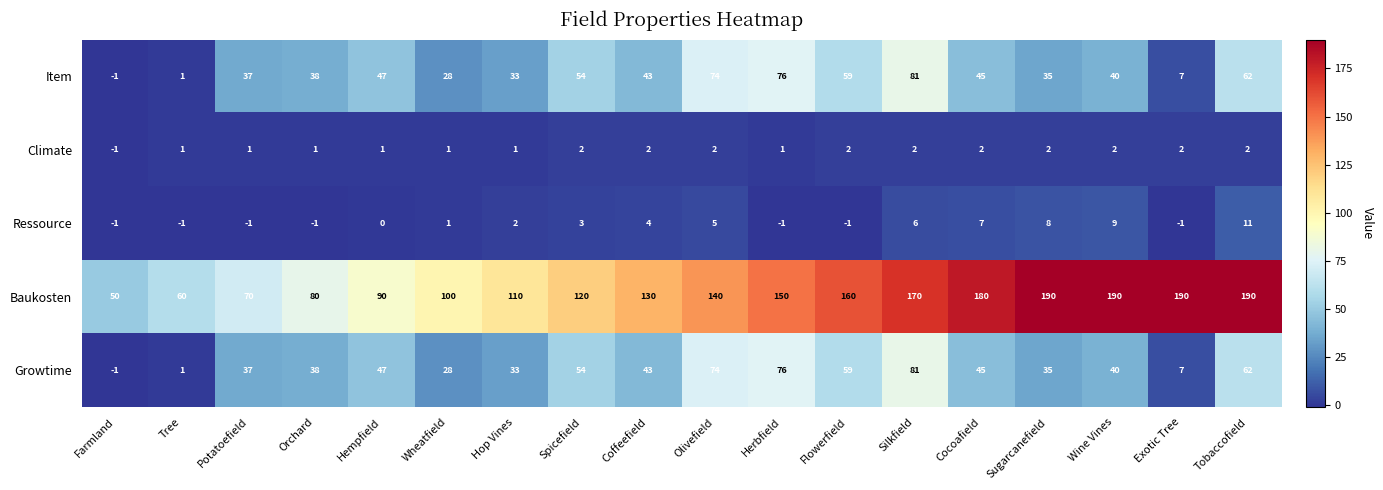

How many series are shown in this chart?

5